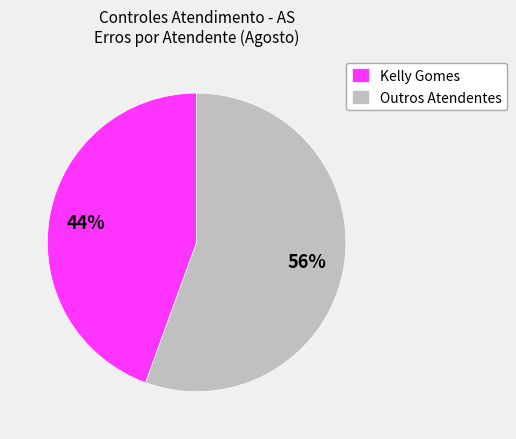

Which category has the biggest portion of the pie?

Outros Atendentes